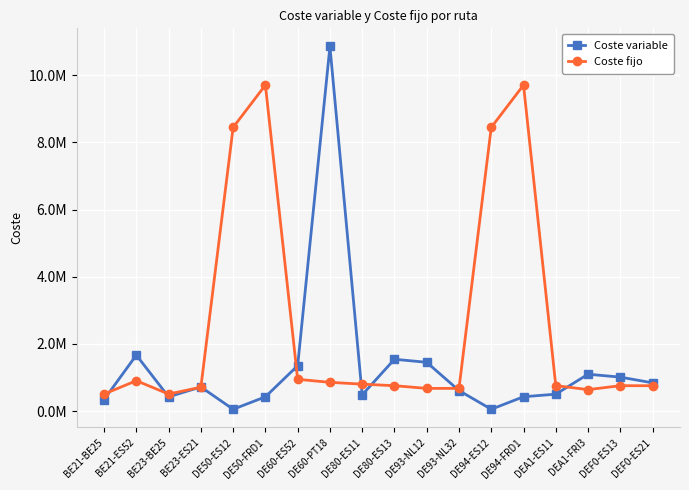

What value does the Coste variable series have at BE23-ES21?

719589.2